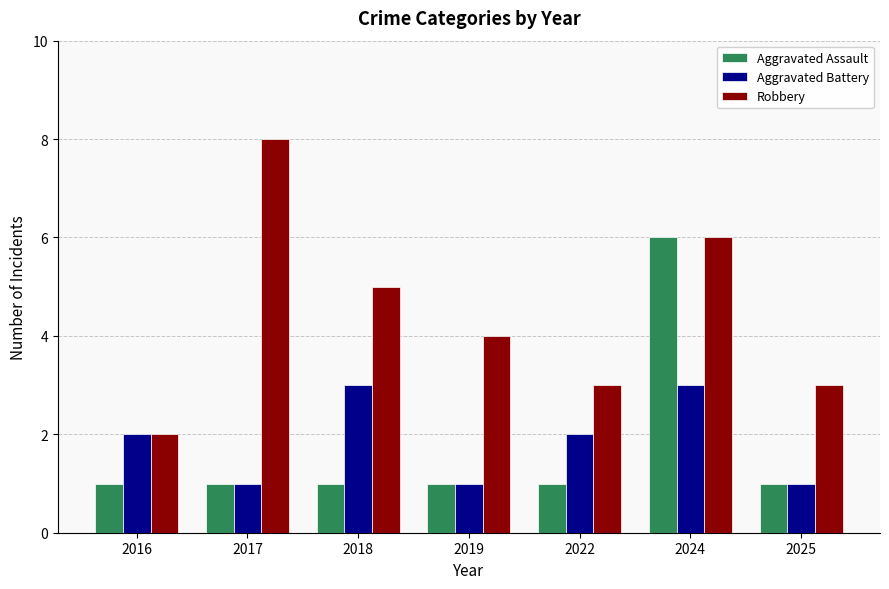

What is the value of the Aggravated Assault bar at the 3rd from the left?

1